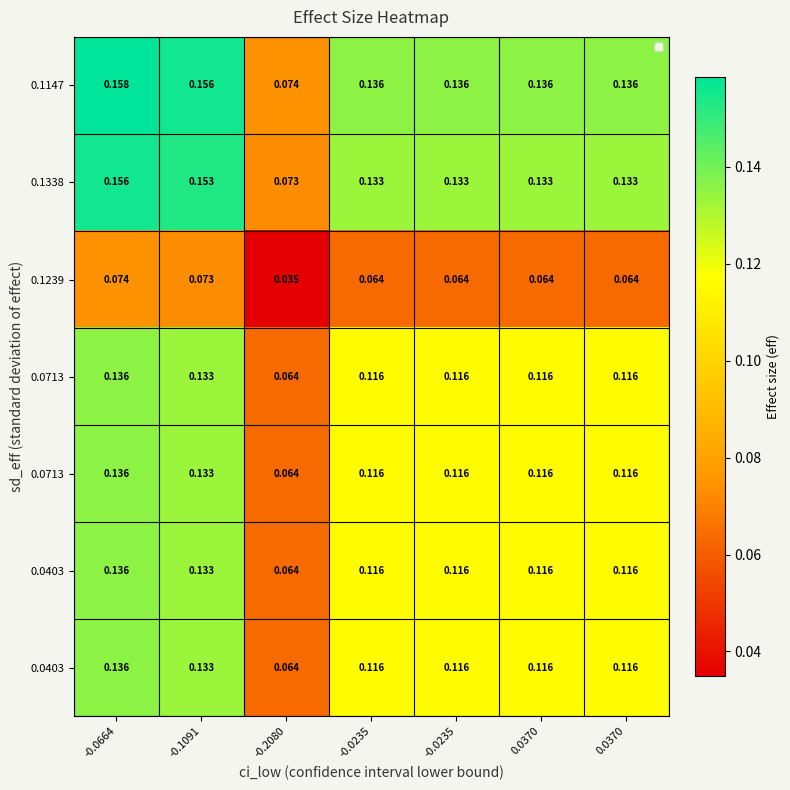

How many categories are shown in the chart?

7